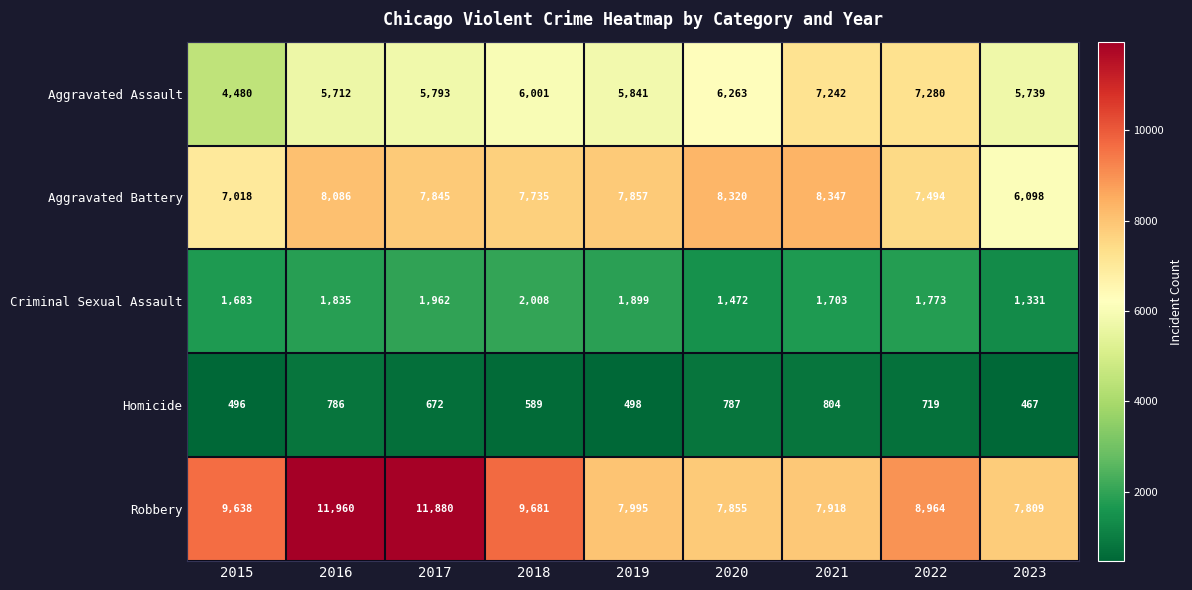

Rank the categories by Homicide value from highest to lowest.

2021, 2020, 2016, 2022, 2017, 2018, 2019, 2015, 2023